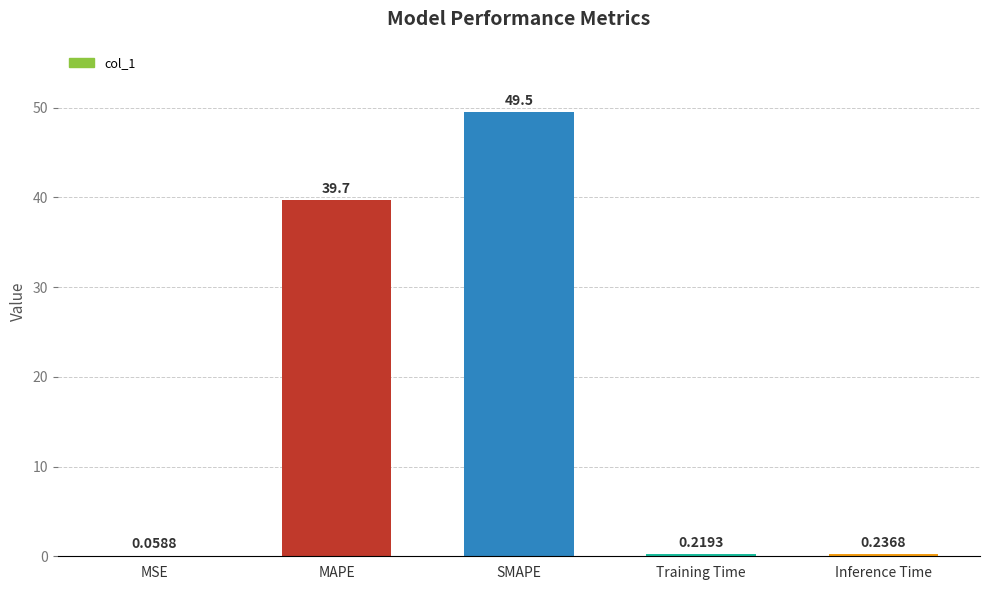

Which has a higher value, SMAPE or Inference Time?

SMAPE